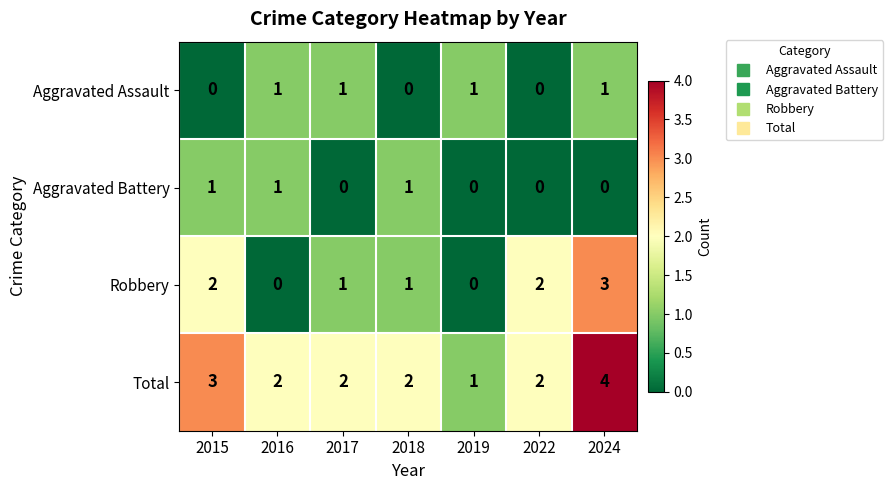

How many distinct data groups are displayed?

4